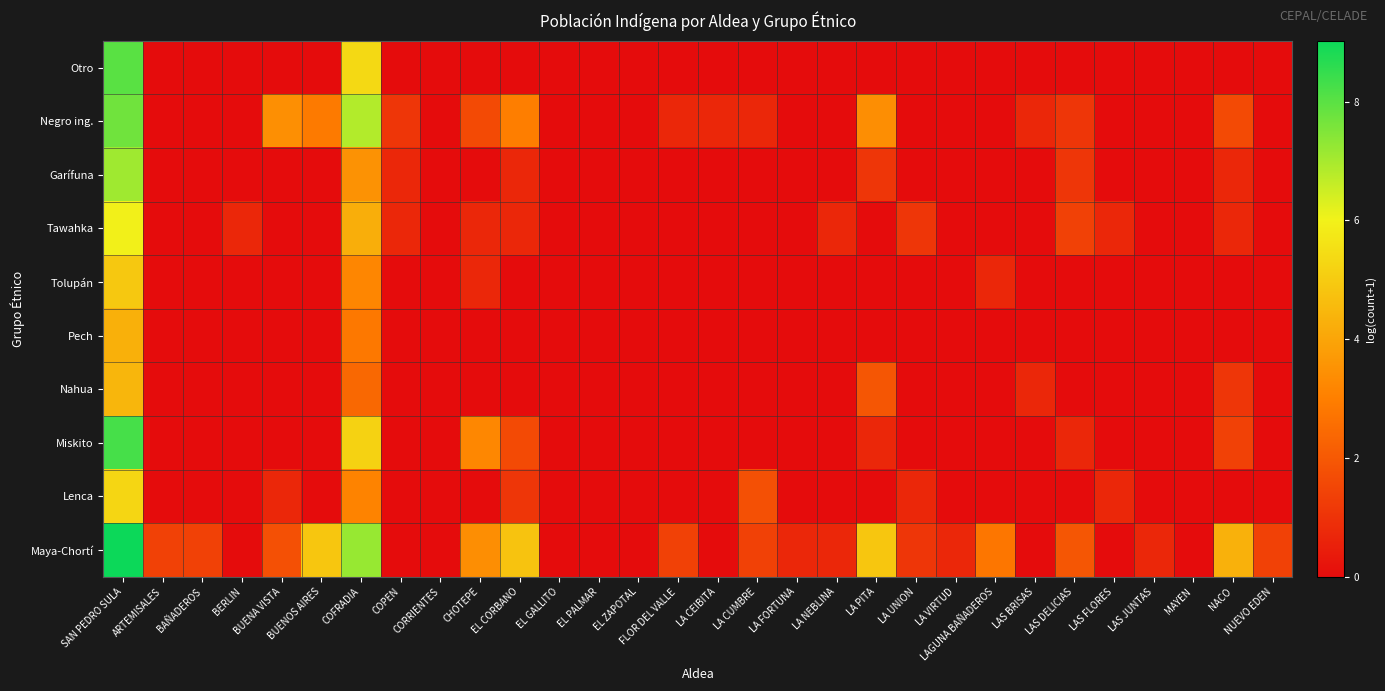

Which series has the largest total across all categories?

Maya-Chortí